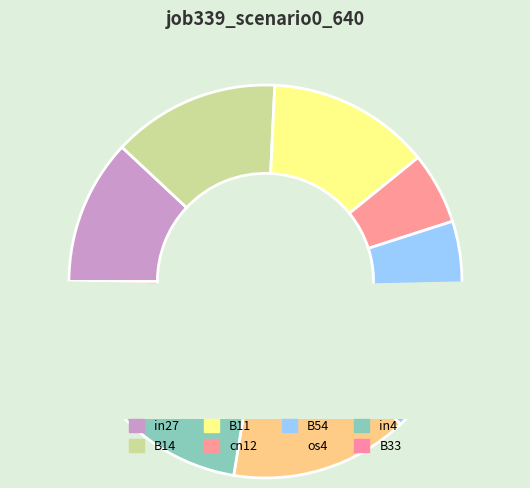

To the nearest percent, what is the difference between the largest and smallest slice percentages?

12%